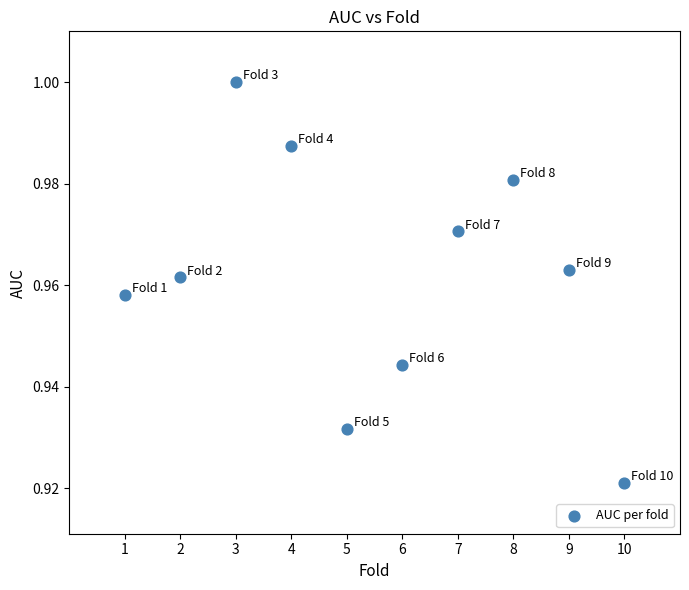

What is the average X value?

5.5